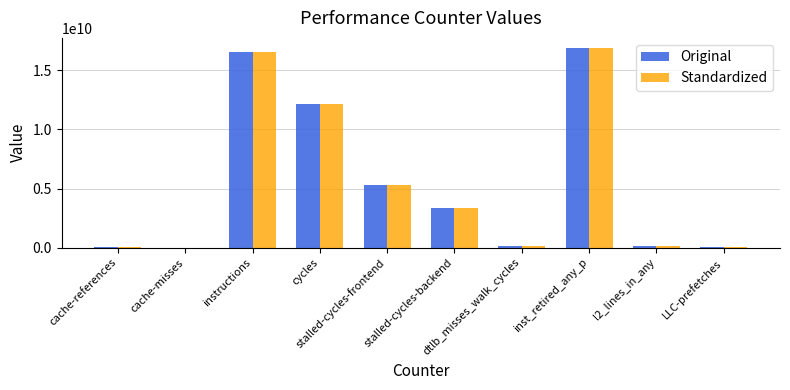

What is the greatest value displayed?

16884133580.0